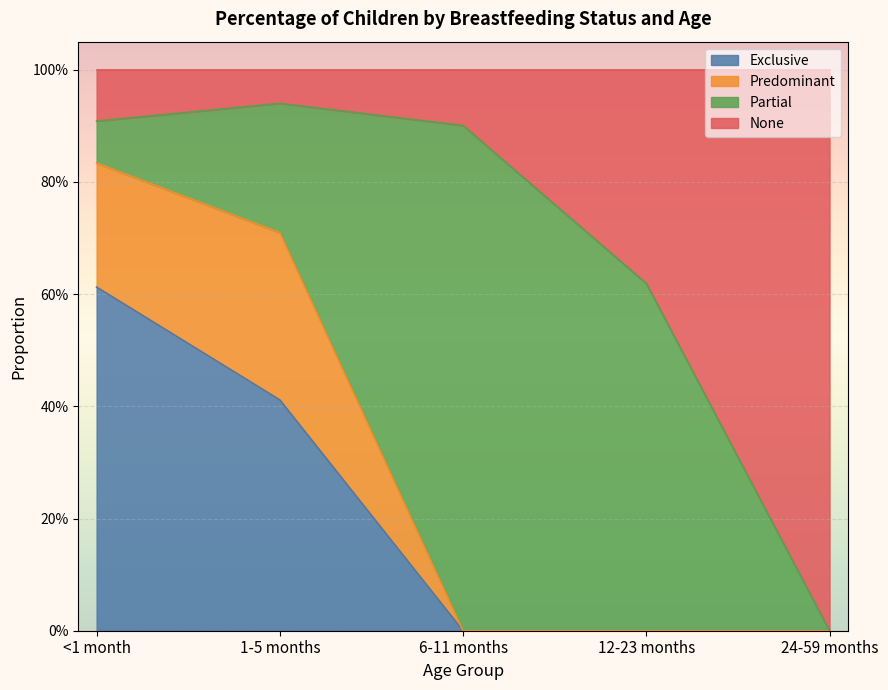

The Exclusive series shows 0.0 at 24-59 months. True or false?

True